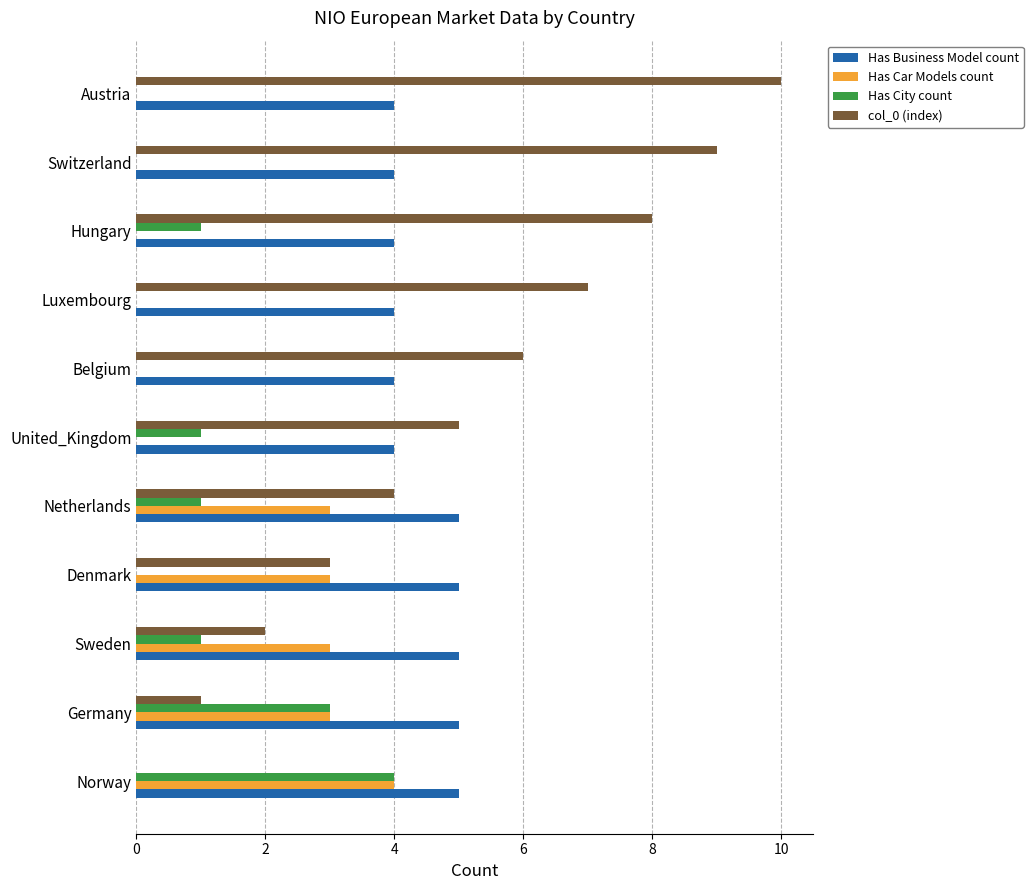

Which series has the largest range (max minus min)?

col_0 (index)